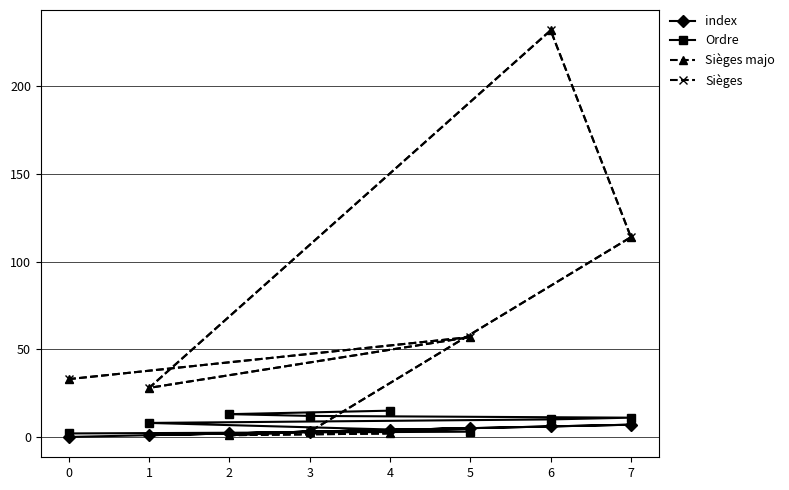

True or false: index and Sièges majo intersect in this chart.

False